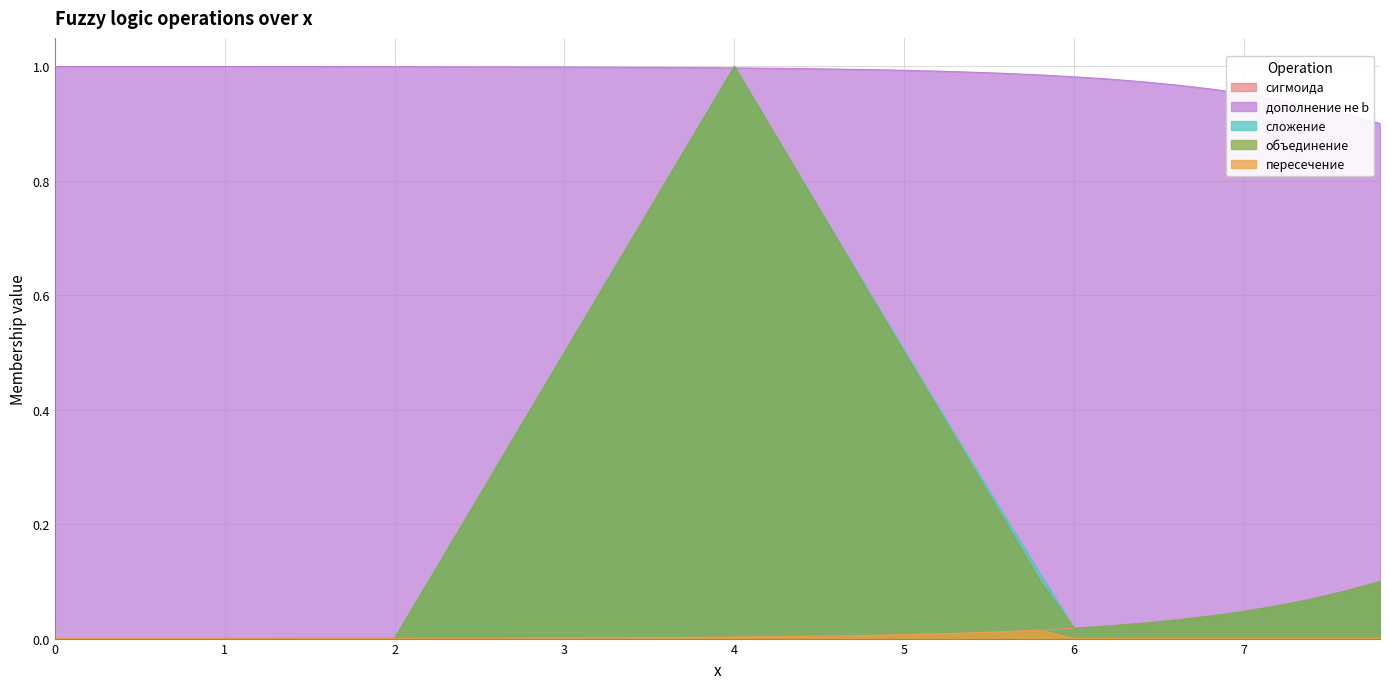

True or false: дополнение не b has a value of 0.0 at 8.

False